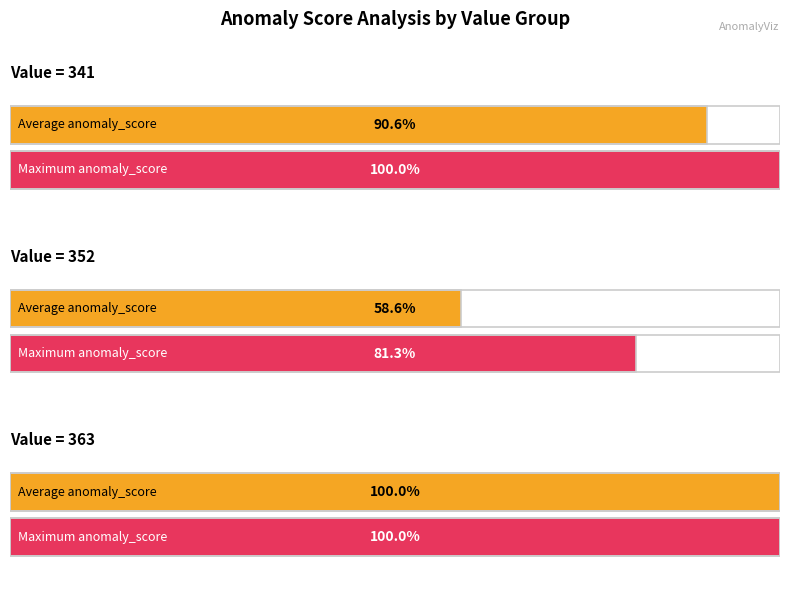

What is the sum of the max_anomaly_score values at 341 and 341?

2.0